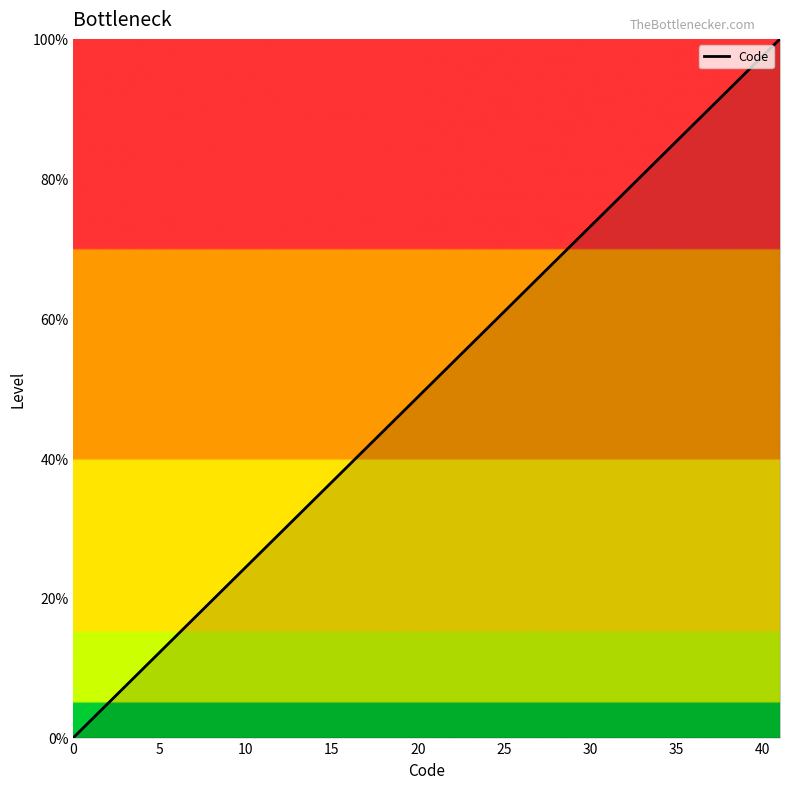

What is the difference between the maximum and minimum values?

100.0